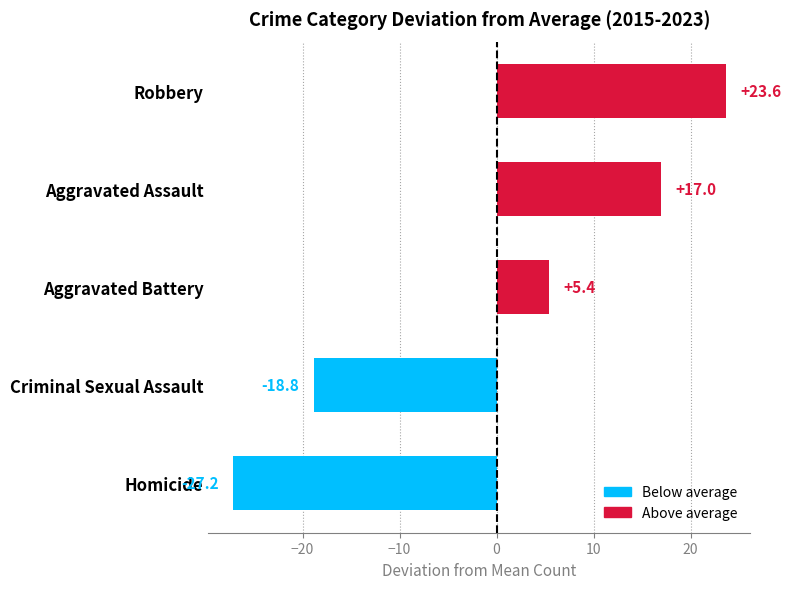

What is the difference between the maximum and minimum values?

50.8